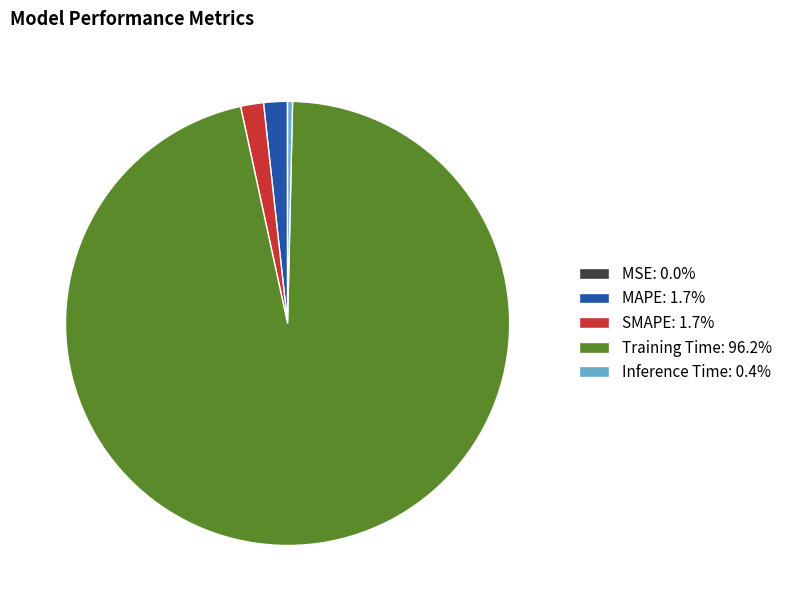

Is Training Time: 96.2% the majority of the pie?

Yes